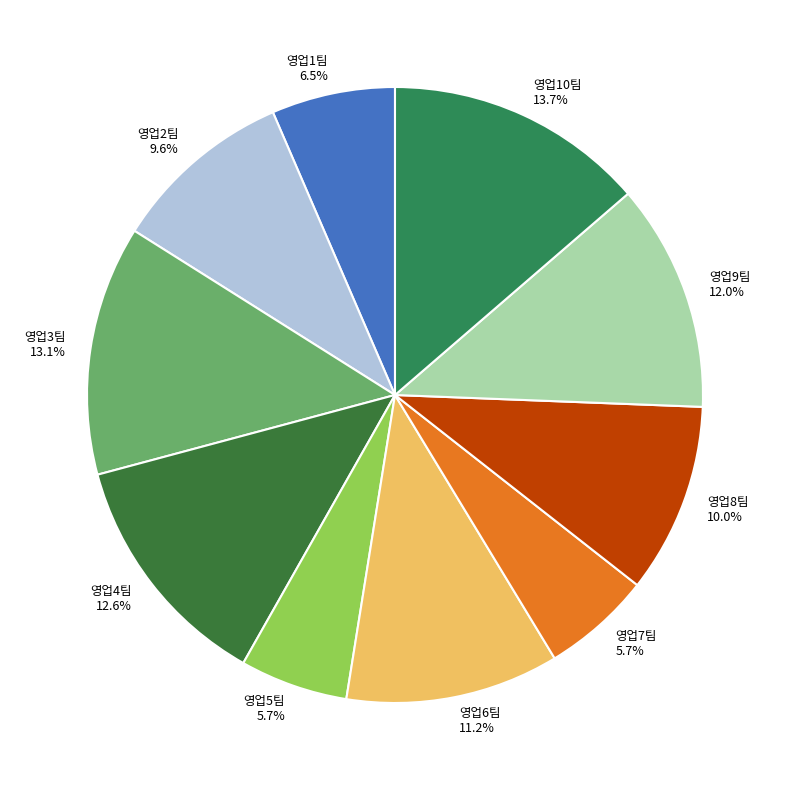

Is the sum of 영업2팀 and 영업6팀 greater than half?

No